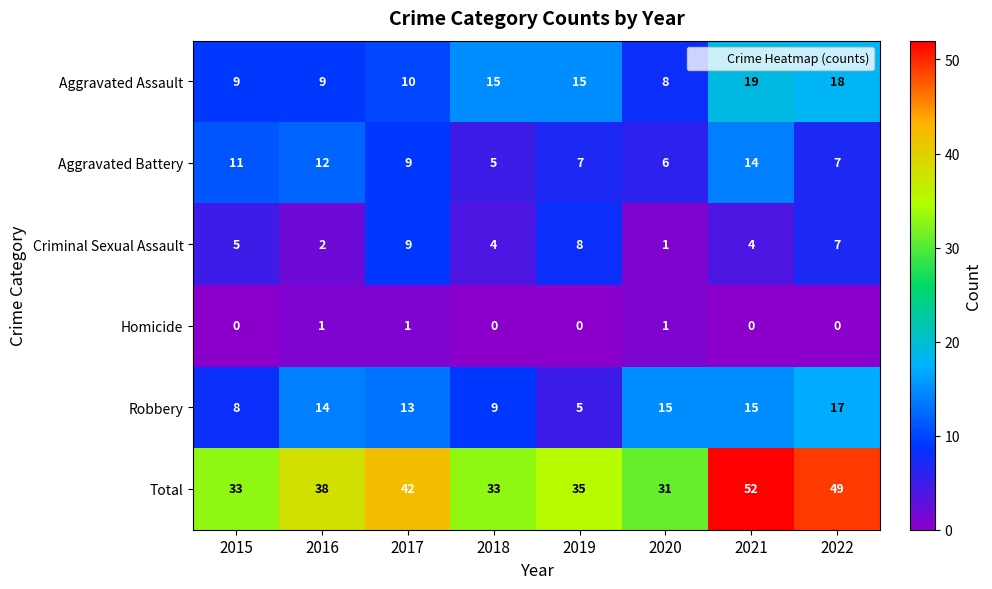

What is the difference between the second highest and minimum values in the Aggravated Assault series?

10